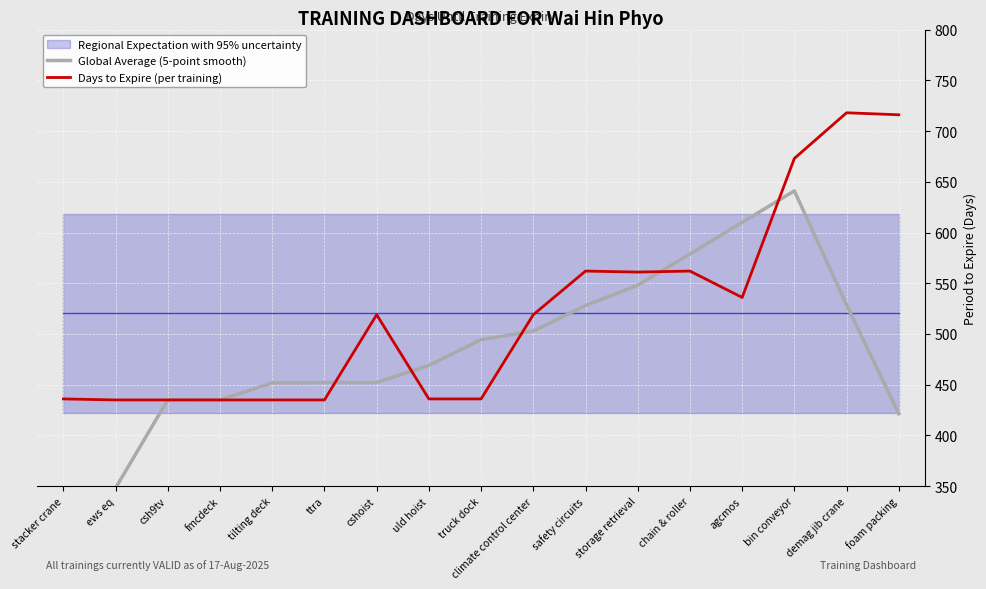

What is the minimum value for Days to Expire (per training)?

435